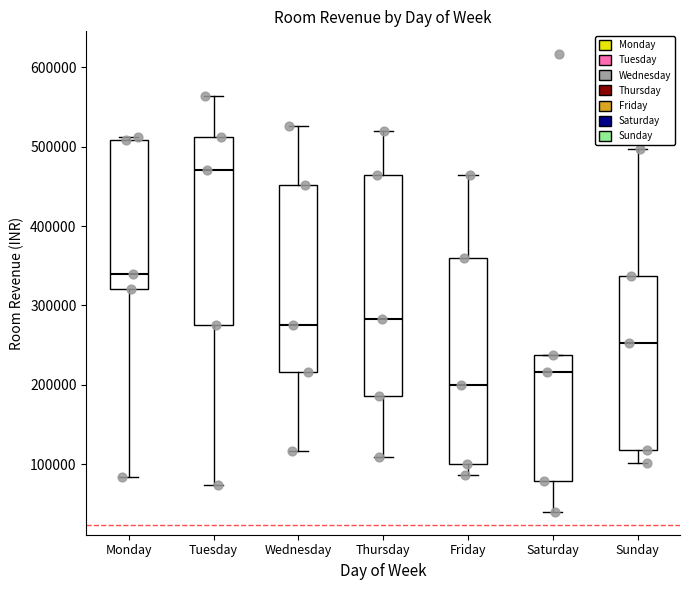

Reading left to right, read every box against the y-axis: the position of its median line, the range the box covers, and the ends of its whiskers. The values are not printed on the chart, so give them approximately, as read against the axis.

Monday: median 340000, box 320000 to 510000, whiskers 80000 to 510000 (just above the box's upper edge)
Tuesday: median 470000, box 280000 to 510000, whiskers 70000 to 560000
Wednesday: median 280000, box 220000 to 450000, whiskers 120000 to 530000
Thursday: median 280000, box 190000 to 460000, whiskers 110000 to 520000
Friday: median 200000, box 100000 to 360000, whiskers 90000 to 460000
Saturday: median 220000, box 80000 to 240000, whiskers 40000 to 240000
Sunday: median 250000, box 120000 to 340000, whiskers 100000 to 500000